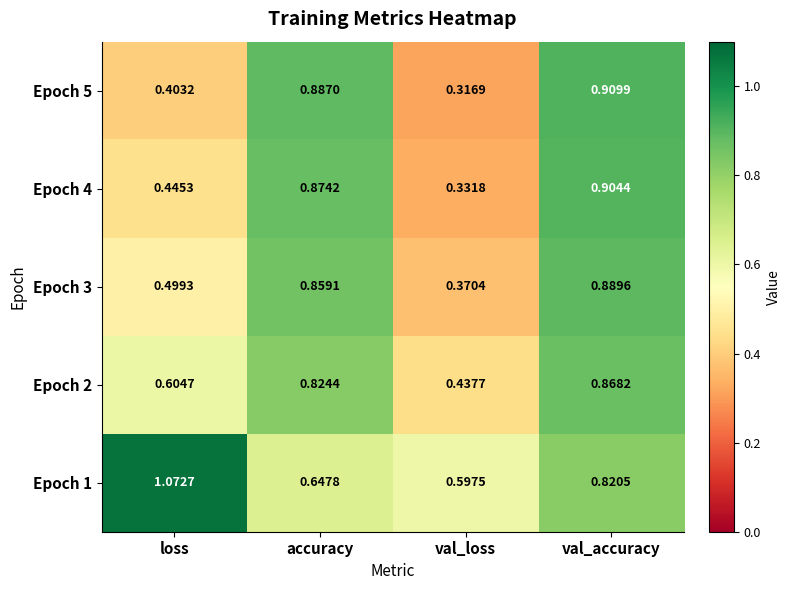

Is the value of Epoch 5 at loss greater than the value of Epoch 4 at accuracy?

No